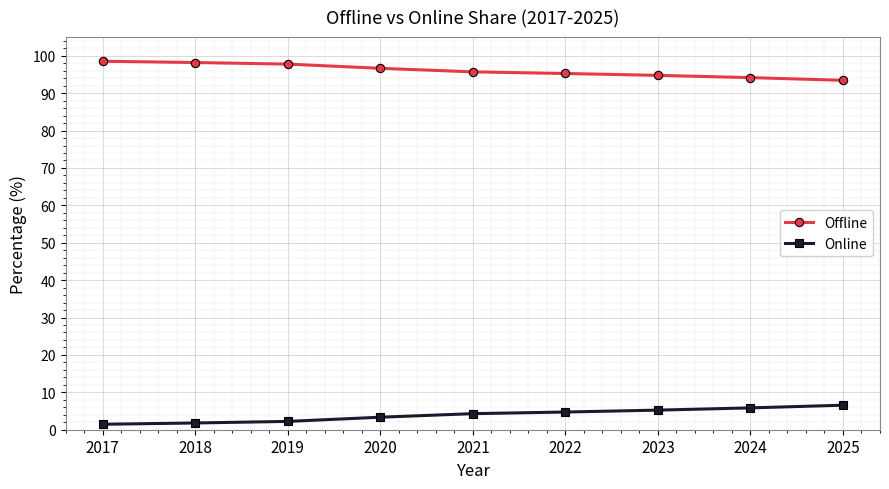

How many data points in Online are above 4?

5